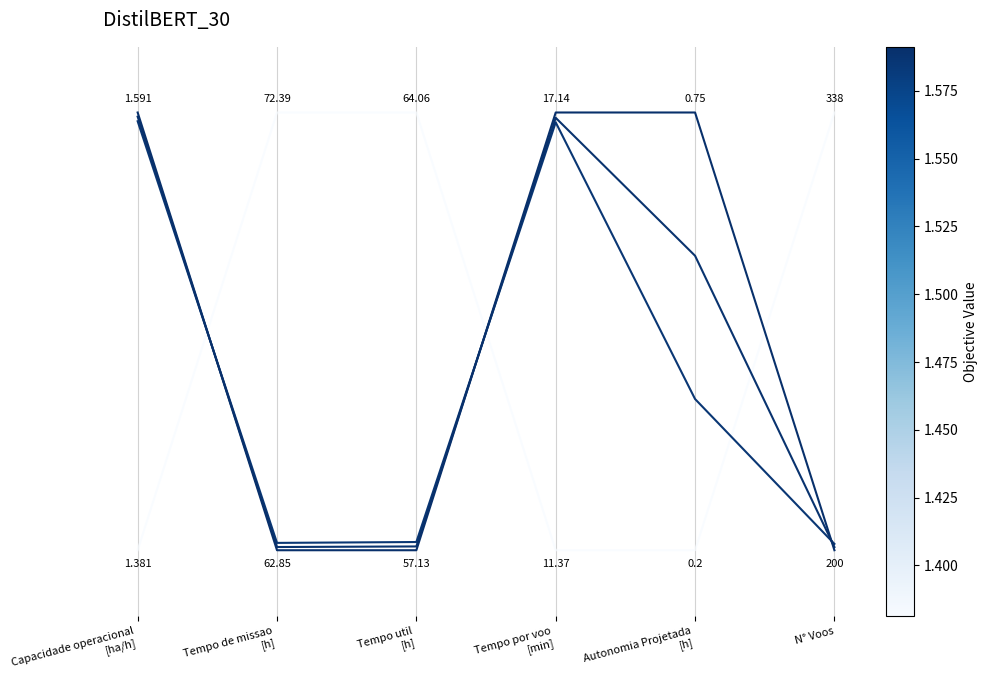

Does the chart display data point markers on the line(s)?

No